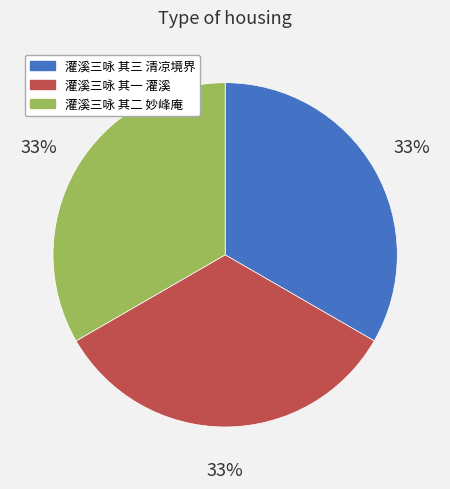

Count the number of slices in the pie.

3